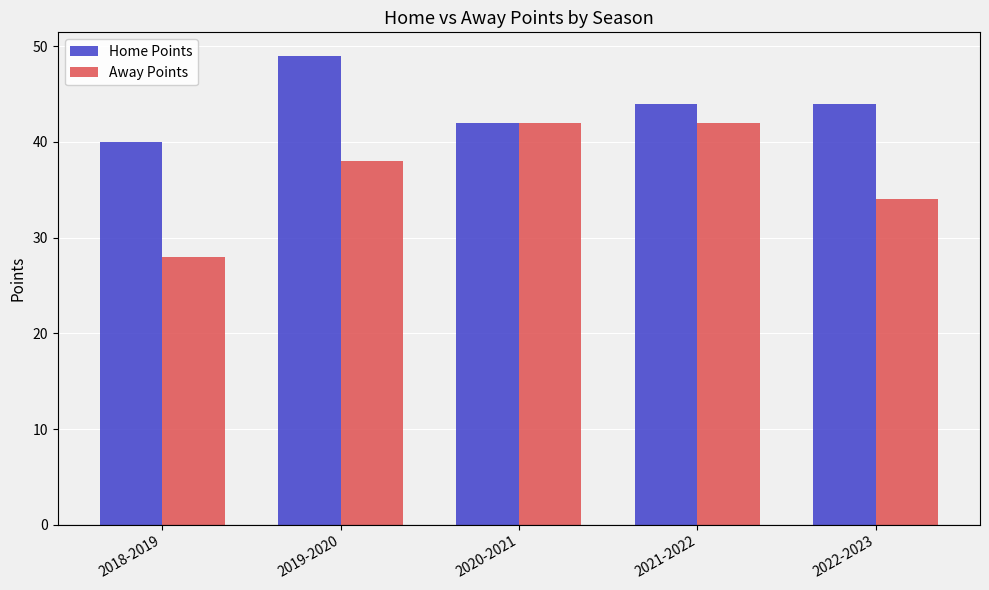

What is the average value of the Away Points series?

37